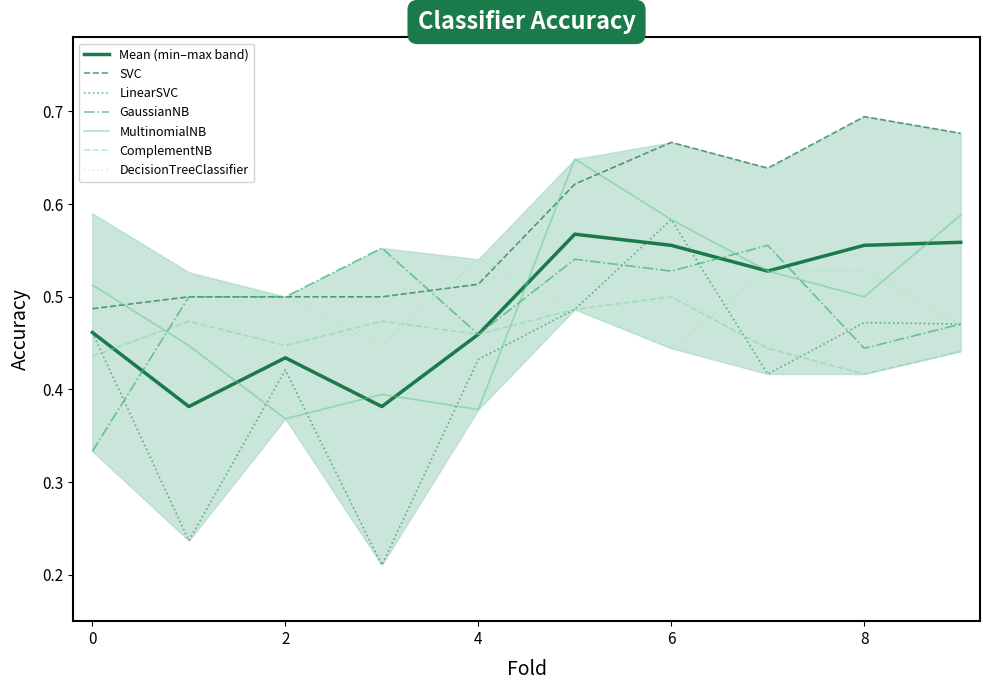

At how many categories does at least one series exceed 0?

10